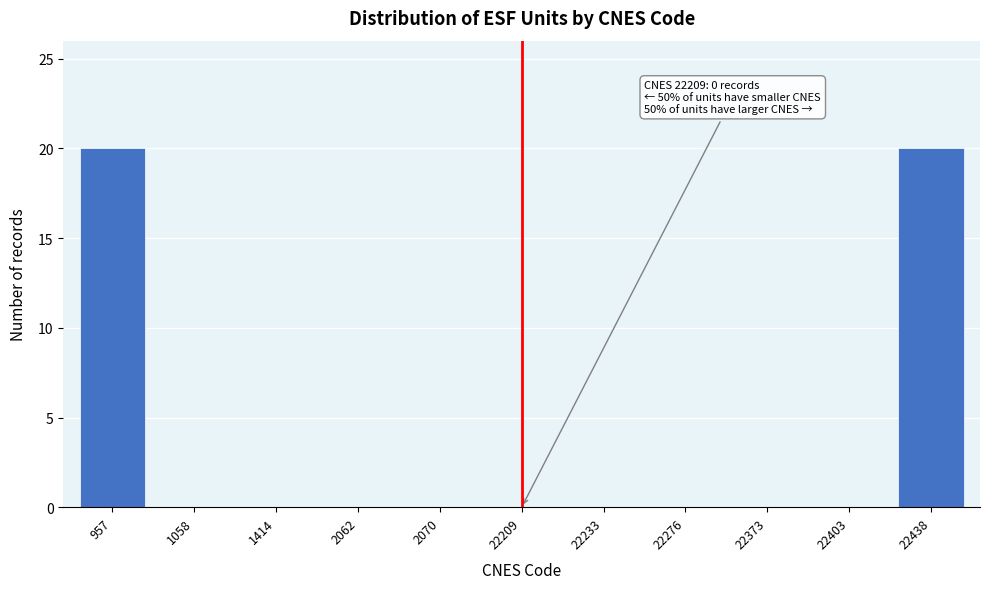

Reading right to left, transcribe all the data shown in this chart.

22438=20	22403=0	22373=0	22276=0	22233=0	22209=0	2070=0	2062=0	1414=0	1058=0	957=20